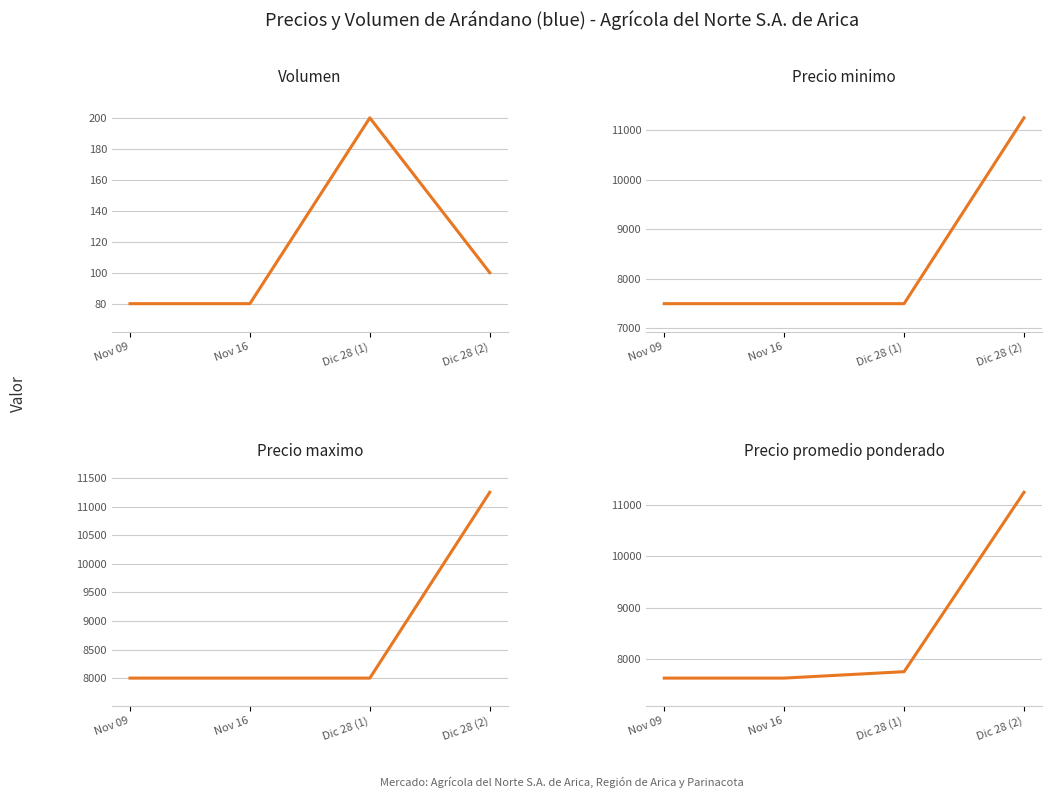

Read the Precio promedio ponderado value at Dic 28 (1).

7750